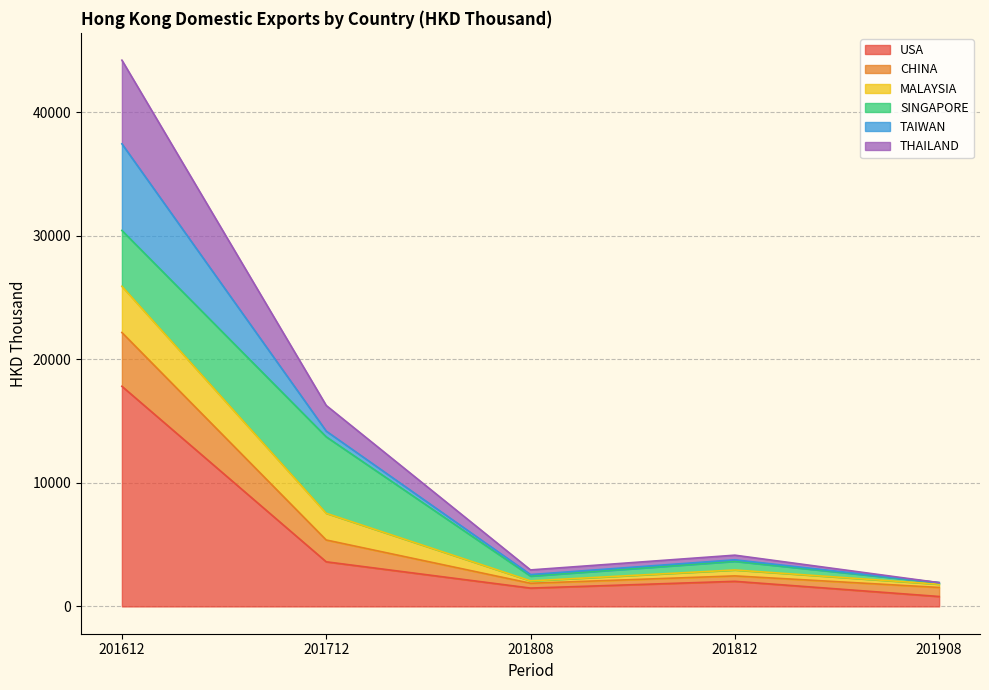

At which category is the sum across all series the highest?

201612